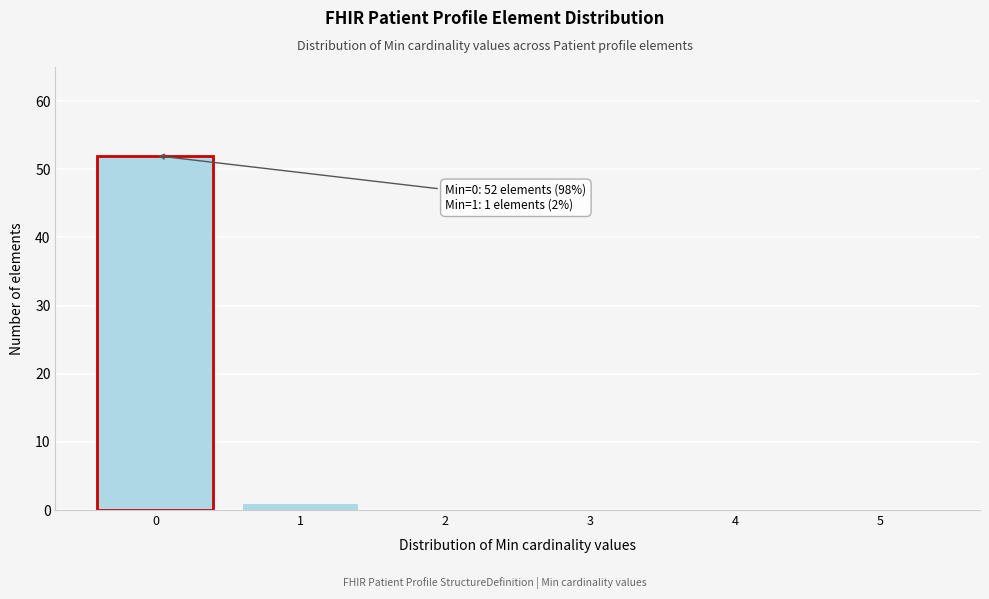

Reading left to right, extract all data points from this chart.

0=52	1=1	2=0	3=0	4=0	5=0